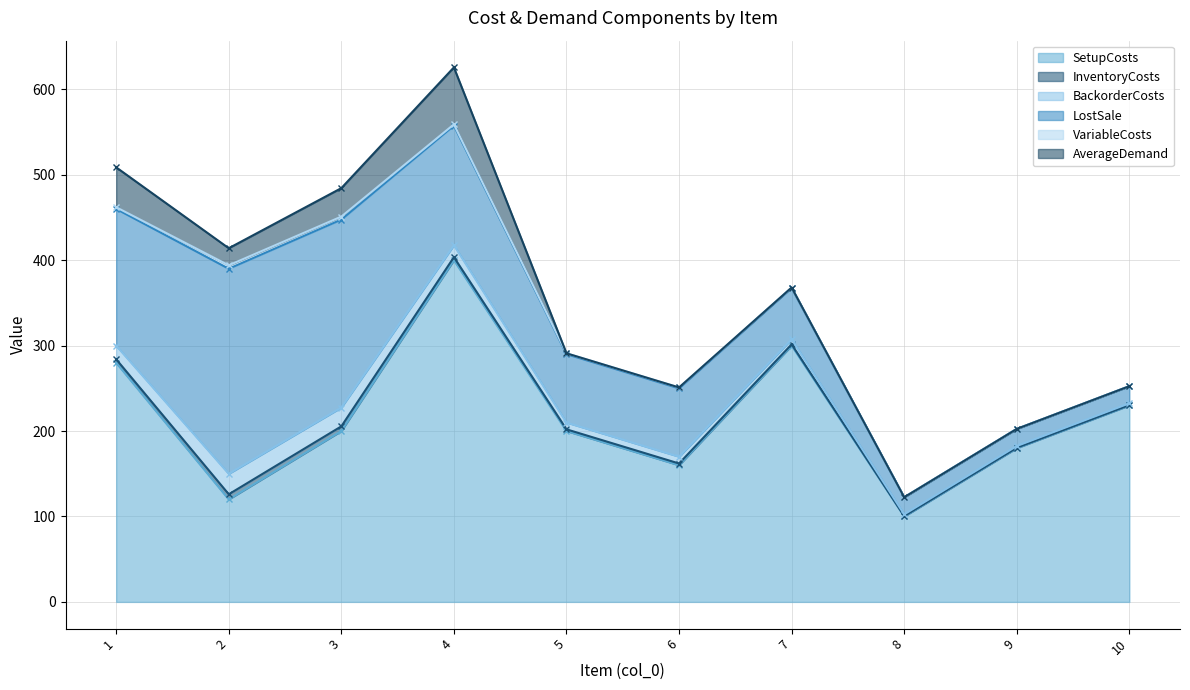

True or false: SetupCosts has a value of 338.2 at 10.

False